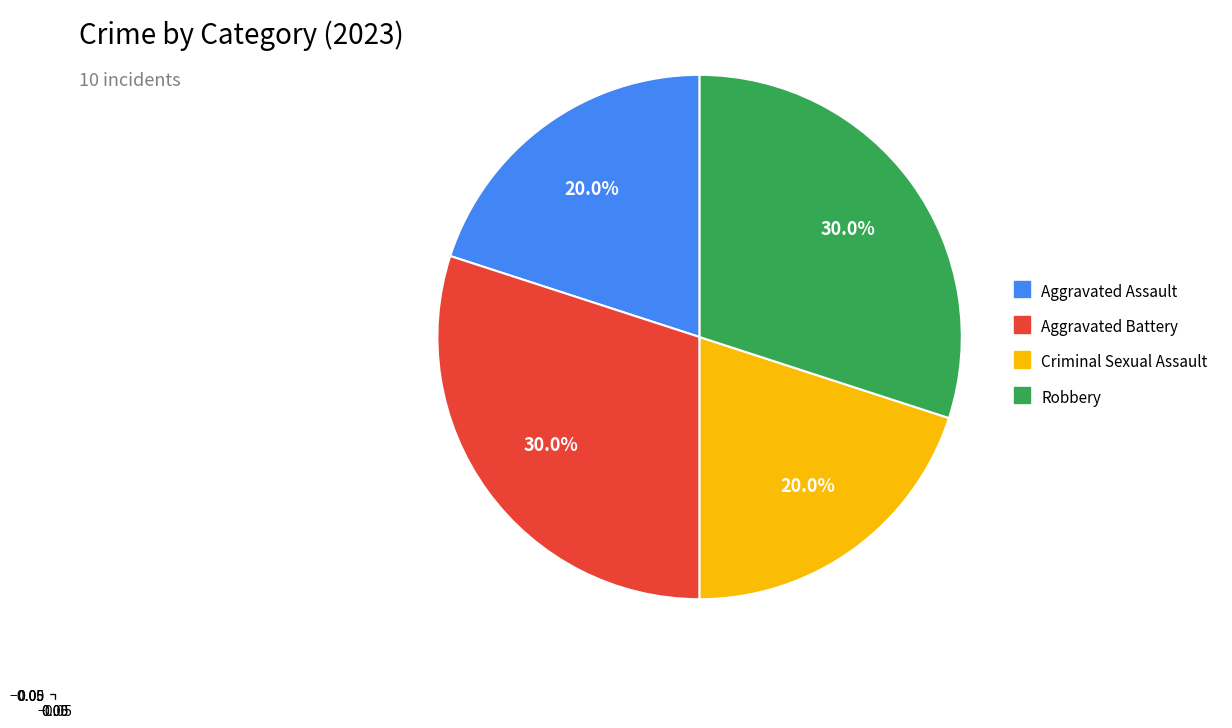

Is there a majority slice in this chart?

No